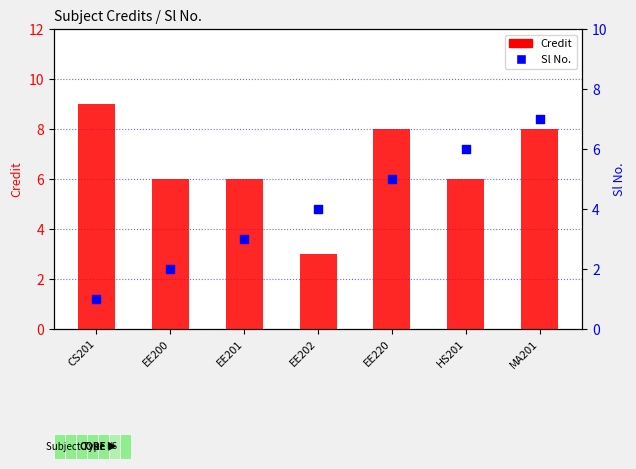

What are all the series names shown in the legend?

Credit, Sl No.